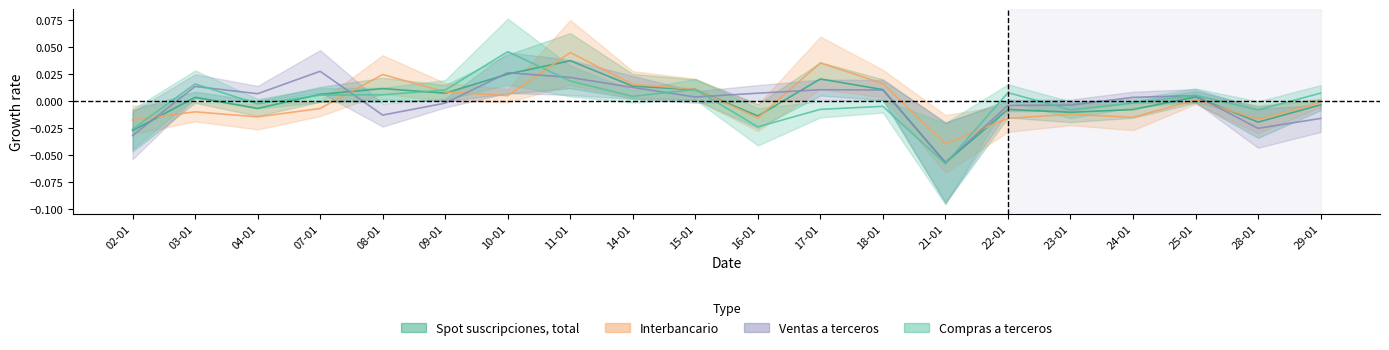

Between 10-01 and 25-01, which series saw the biggest shift?

Compras a terceros